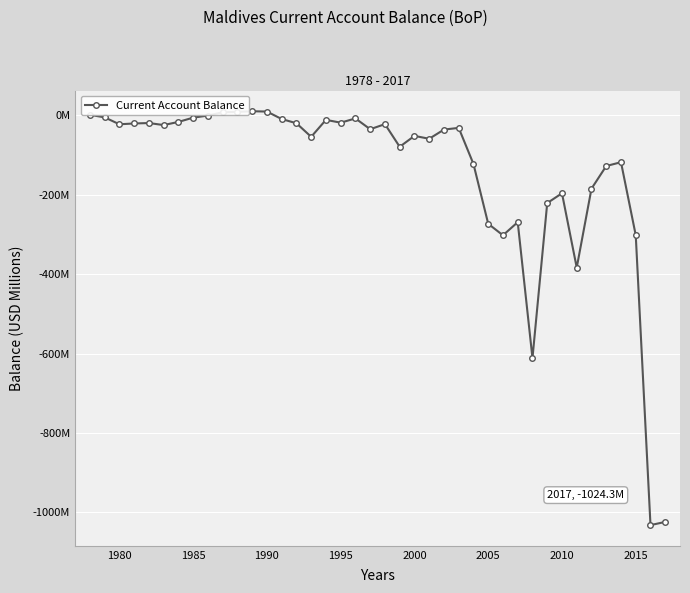

Does the chart have visible grid lines?

Yes